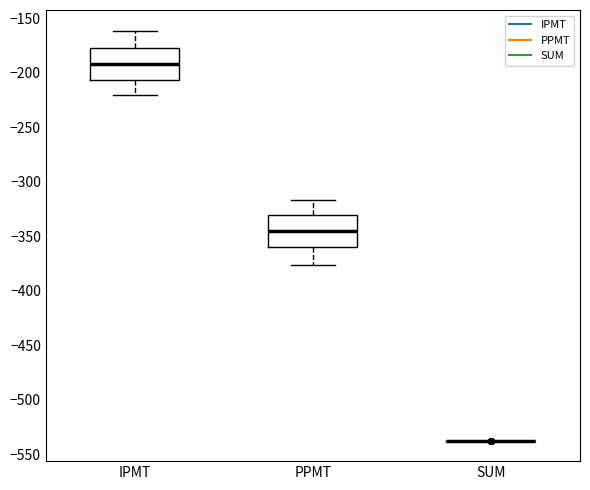

Where does the lower whisker of the box for IPMT end on the y-axis? The values are not printed on the chart, so give them approximately, as read against the axis.

-220